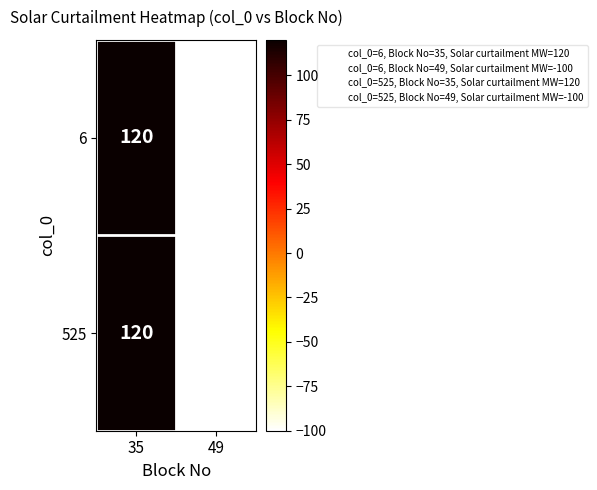

List the labels in order of 6 value, largest first.

35, 49